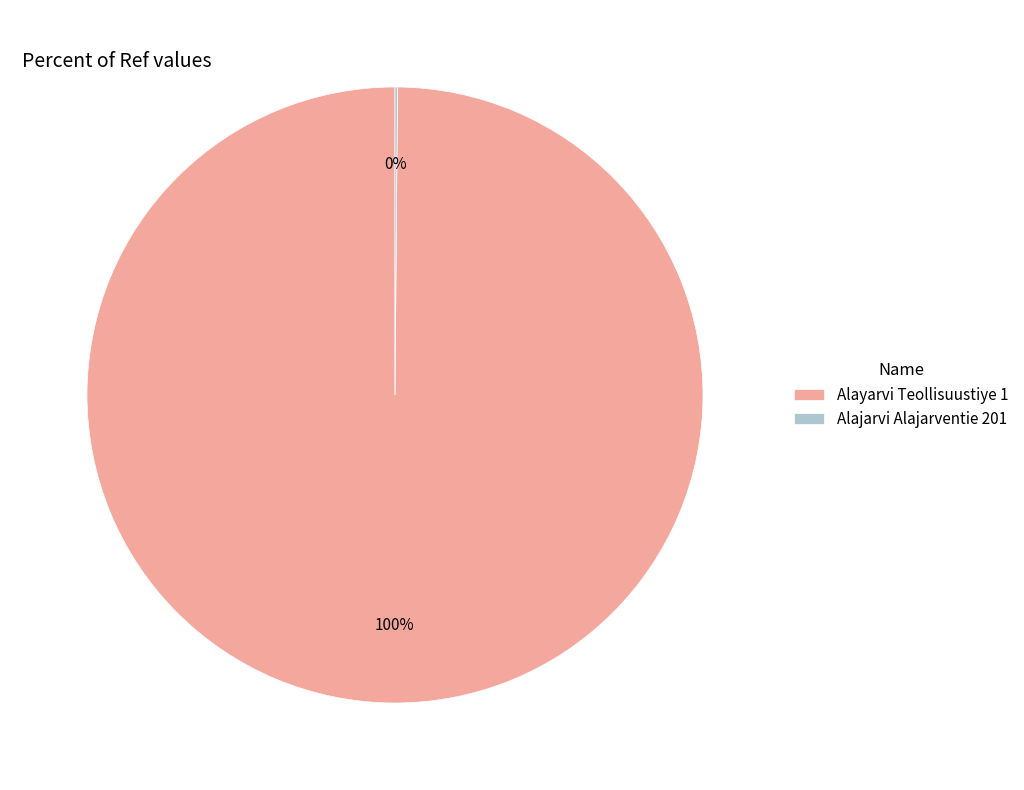

Is Alayarvi Teollisuustiye 1 the majority of the pie?

Yes